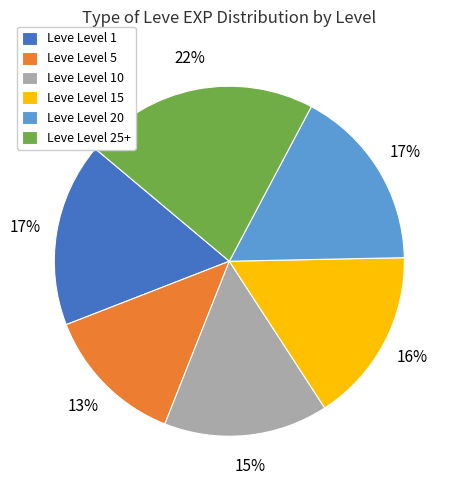

To the nearest percent, what is the average slice percentage?

17%